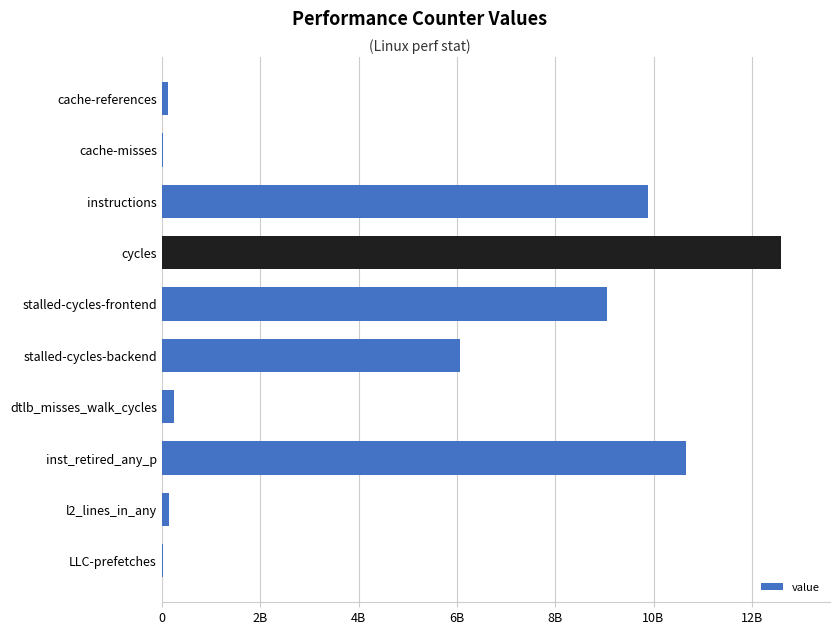

Are the bars horizontal?

Yes